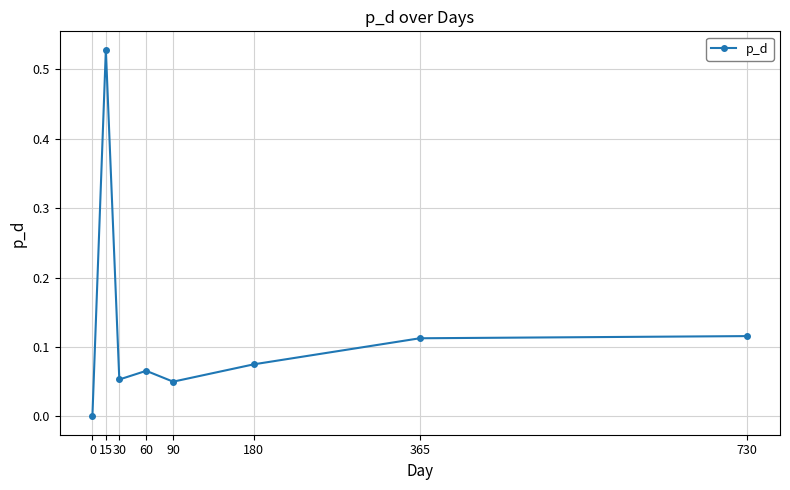

Where is the first local minimum?

30